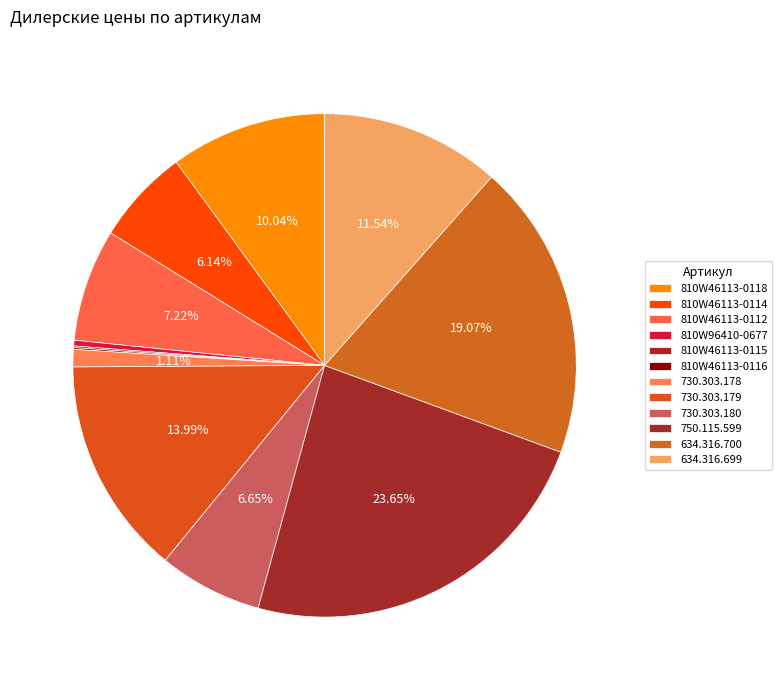

Which category has the smallest portion of the pie?

810W46113-0115